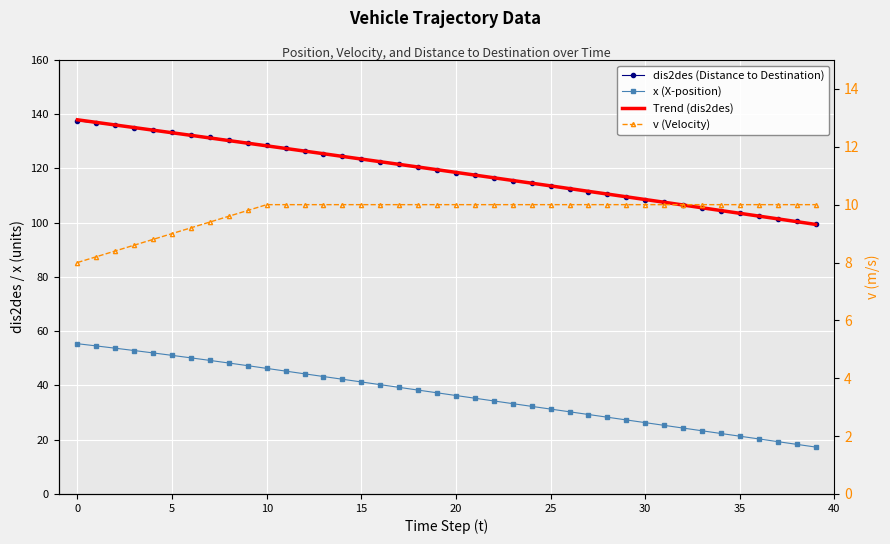

The value of x at 38 is 26.7. True or false?

False